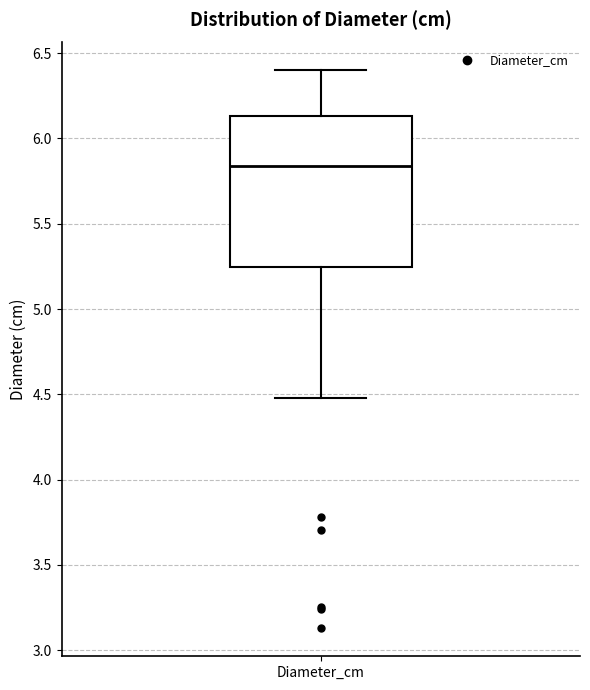

Where does the median line of the box for Diameter_cm sit on the y-axis? The values are not printed on the chart, so give them approximately, as read against the axis.

5.85